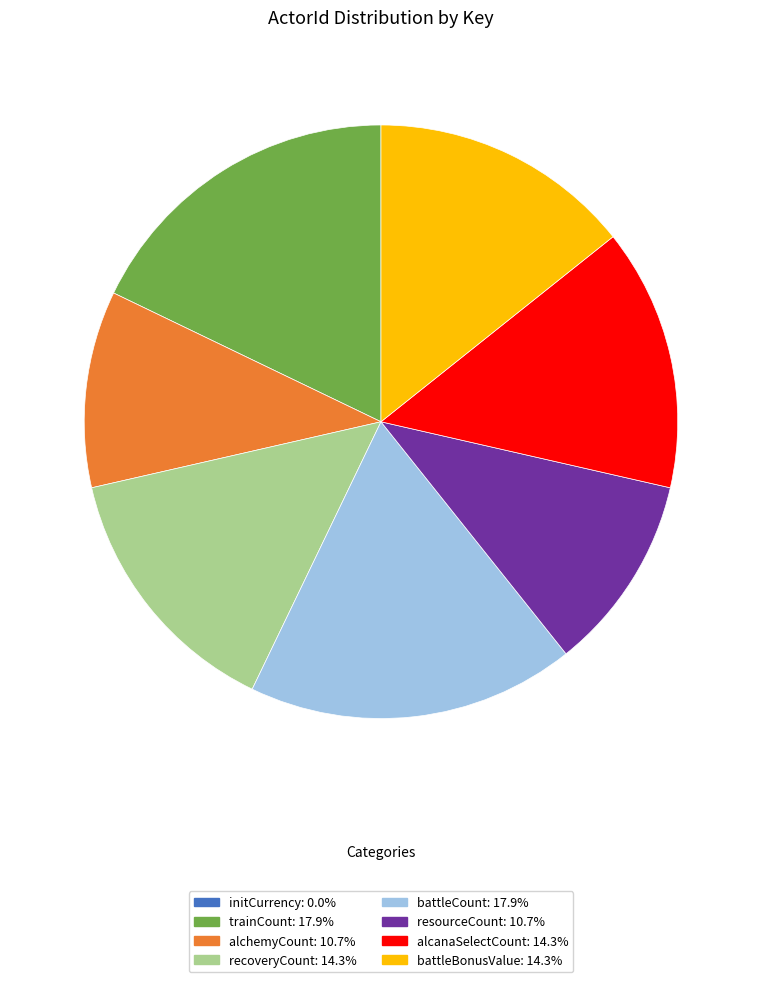

The battleCount slice represents 27% of the pie. True or false?

False